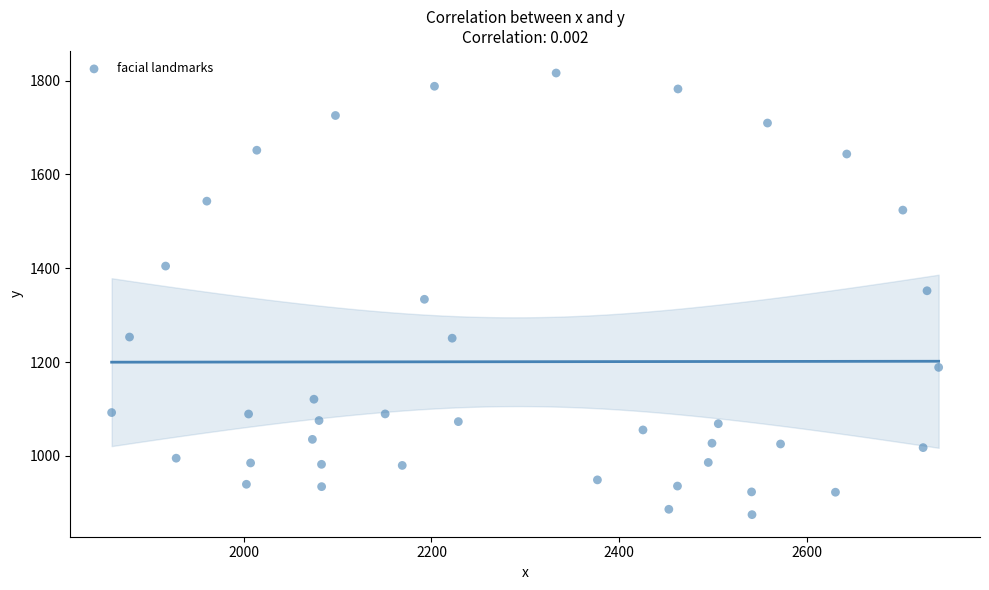

What is the range of Y values (max minus min)?

941.1